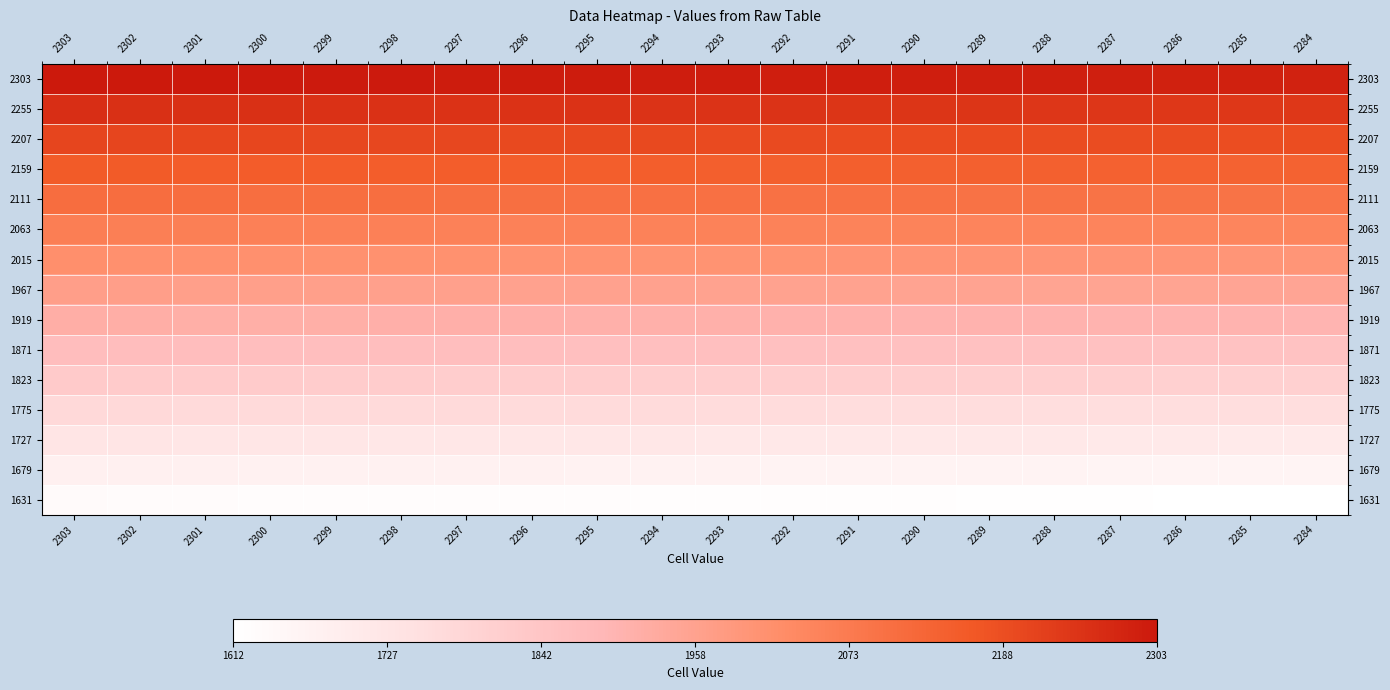

Reading left to right, what are all the values shown in this chart?

2303: 2303=2303	2302=2302	2301=2301	2300=2300	2299=2299	2298=2298	2297=2297	2296=2296	2295=2295	2294=2294	2293=2293	2292=2292	2291=2291	2290=2290	2289=2289	2288=2288	2287=2287	2286=2286	2285=2285	2284=2284
2255: 2303=2255	2302=2254	2301=2253	2300=2252	2299=2251	2298=2250	2297=2249	2296=2248	2295=2247	2294=2246	2293=2245	2292=2244	2291=2243	2290=2242	2289=2241	2288=2240	2287=2239	2286=2238	2285=2237	2284=2236
2207: 2303=2207	2302=2206	2301=2205	2300=2204	2299=2203	2298=2202	2297=2201	2296=2200	2295=2199	2294=2198	2293=2197	2292=2196	2291=2195	2290=2194	2289=2193	2288=2192	2287=2191	2286=2190	2285=2189	2284=2188
2159: 2303=2159	2302=2158	2301=2157	2300=2156	2299=2155	2298=2154	2297=2153	2296=2152	2295=2151	2294=2150	2293=2149	2292=2148	2291=2147	2290=2146	2289=2145	2288=2144	2287=2143	2286=2142	2285=2141	2284=2140
2111: 2303=2111	2302=2110	2301=2109	2300=2108	2299=2107	2298=2106	2297=2105	2296=2104	2295=2103	2294=2102	2293=2101	2292=2100	2291=2099	2290=2098	2289=2097	2288=2096	2287=2095	2286=2094	2285=2093	2284=2092
2063: 2303=2063	2302=2062	2301=2061	2300=2060	2299=2059	2298=2058	2297=2057	2296=2056	2295=2055	2294=2054	2293=2053	2292=2052	2291=2051	2290=2050	2289=2049	2288=2048	2287=2047	2286=2046	2285=2045	2284=2044
2015: 2303=2015	2302=2014	2301=2013	2300=2012	2299=2011	2298=2010	2297=2009	2296=2008	2295=2007	2294=2006	2293=2005	2292=2004	2291=2003	2290=2002	2289=2001	2288=2000	2287=1999	2286=1998	2285=1997	2284=1996
1967: 2303=1967	2302=1966	2301=1965	2300=1964	2299=1963	2298=1962	2297=1961	2296=1960	2295=1959	2294=1958	2293=1957	2292=1956	2291=1955	2290=1954	2289=1953	2288=1952	2287=1951	2286=1950	2285=1949	2284=1948
1919: 2303=1919	2302=1918	2301=1917	2300=1916	2299=1915	2298=1914	2297=1913	2296=1912	2295=1911	2294=1910	2293=1909	2292=1908	2291=1907	2290=1906	2289=1905	2288=1904	2287=1903	2286=1902	2285=1901	2284=1900
1871: 2303=1871	2302=1870	2301=1869	2300=1868	2299=1867	2298=1866	2297=1865	2296=1864	2295=1863	2294=1862	2293=1861	2292=1860	2291=1859	2290=1858	2289=1857	2288=1856	2287=1855	2286=1854	2285=1853	2284=1852
1823: 2303=1823	2302=1822	2301=1821	2300=1820	2299=1819	2298=1818	2297=1817	2296=1816	2295=1815	2294=1814	2293=1813	2292=1812	2291=1811	2290=1810	2289=1809	2288=1808	2287=1807	2286=1806	2285=1805	2284=1804
1775: 2303=1775	2302=1774	2301=1773	2300=1772	2299=1771	2298=1770	2297=1769	2296=1768	2295=1767	2294=1766	2293=1765	2292=1764	2291=1763	2290=1762	2289=1761	2288=1760	2287=1759	2286=1758	2285=1757	2284=1756
1727: 2303=1727	2302=1726	2301=1725	2300=1724	2299=1723	2298=1722	2297=1721	2296=1720	2295=1719	2294=1718	2293=1717	2292=1716	2291=1715	2290=1714	2289=1713	2288=1712	2287=1711	2286=1710	2285=1709	2284=1708
1679: 2303=1679	2302=1678	2301=1677	2300=1676	2299=1675	2298=1674	2297=1673	2296=1672	2295=1671	2294=1670	2293=1669	2292=1668	2291=1667	2290=1666	2289=1665	2288=1664	2287=1663	2286=1662	2285=1661	2284=1660
1631: 2303=1631	2302=1630	2301=1629	2300=1628	2299=1627	2298=1626	2297=1625	2296=1624	2295=1623	2294=1622	2293=1621	2292=1620	2291=1619	2290=1618	2289=1617	2288=1616	2287=1615	2286=1614	2285=1613	2284=1612